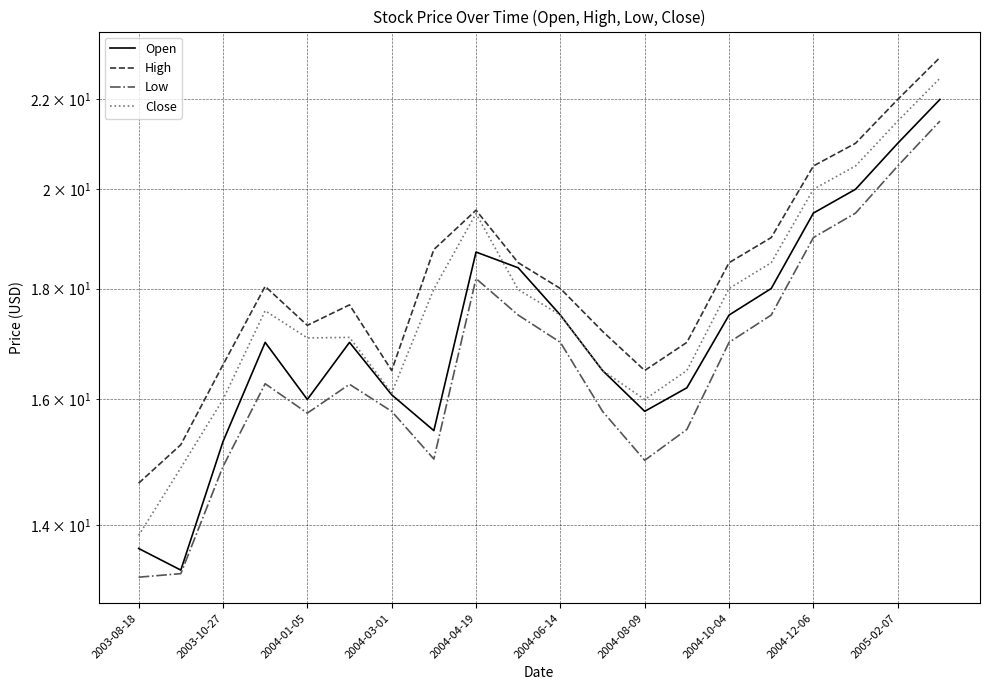

Which has a higher value, 19 or 11?

19